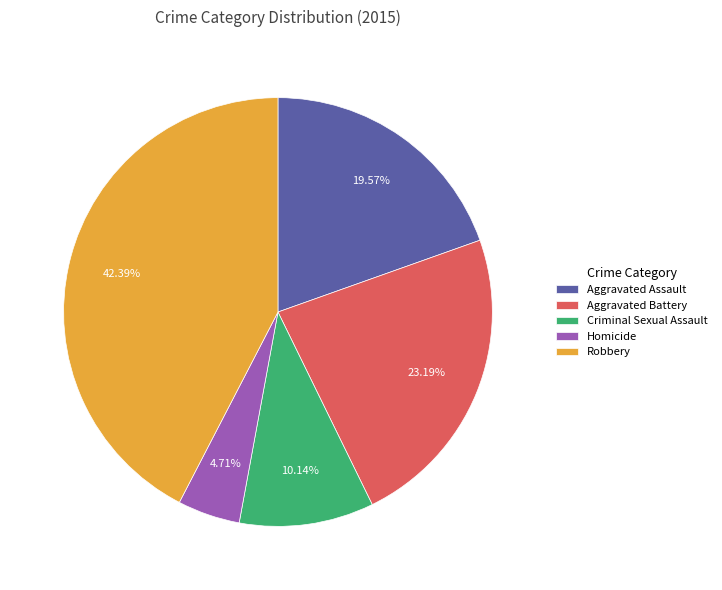

Rank the categories by value from highest to lowest.

Robbery, Aggravated Battery, Aggravated Assault, Criminal Sexual Assault, Homicide